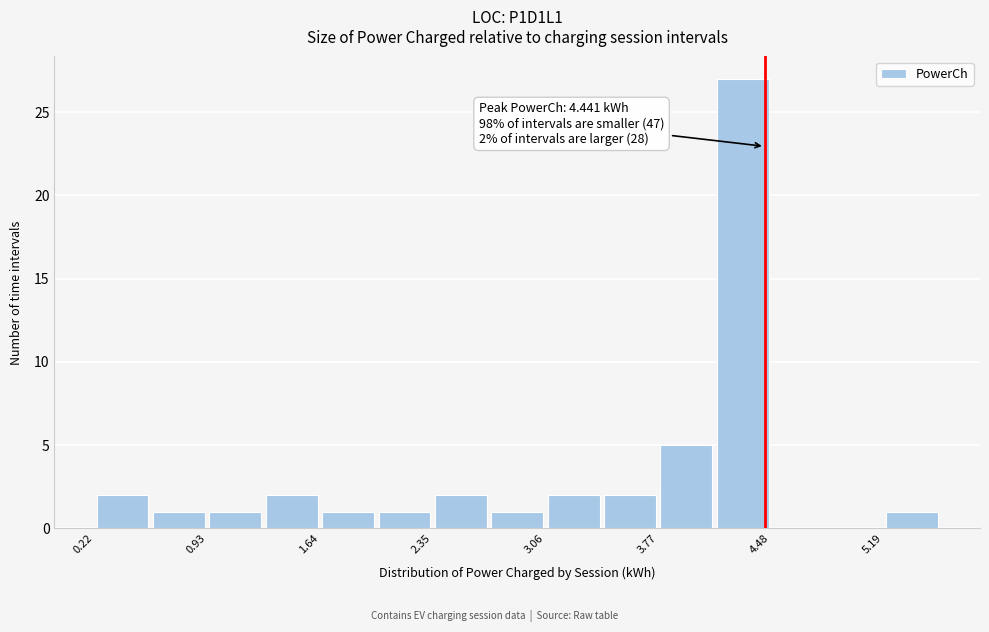

Around what value on the x-axis is the tallest bar? Give the approximate position of its centre, as read against the axis.

4.3